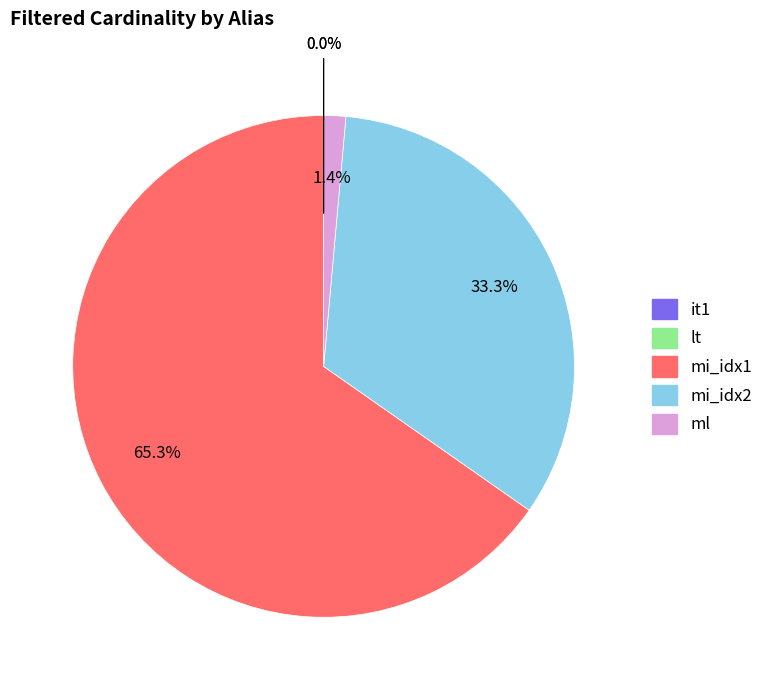

What is the largest slice in the pie chart?

mi_idx1